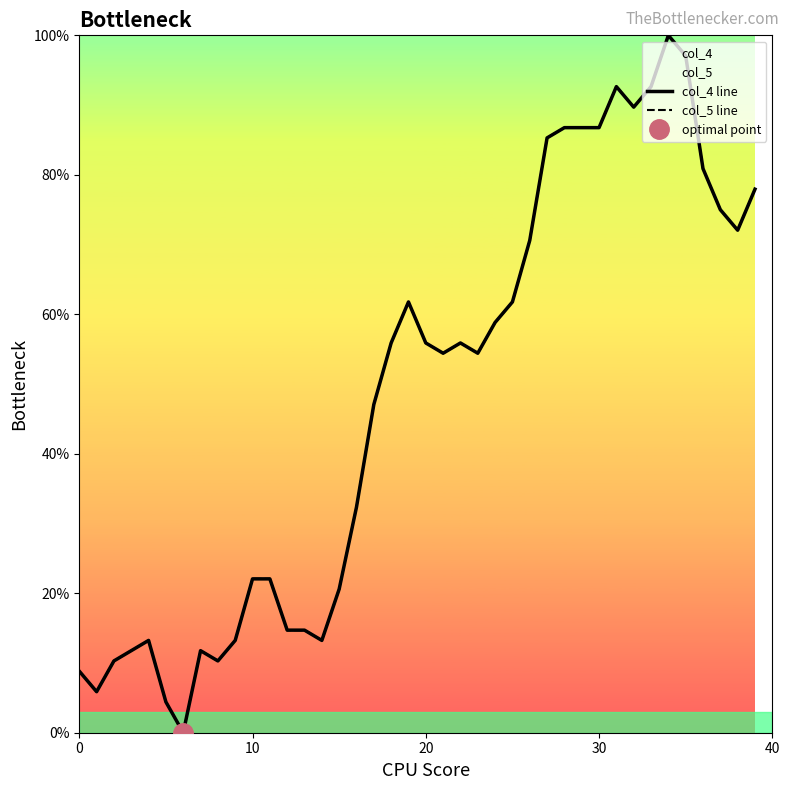

At 39, list the series in order from smallest to largest.

col_4 line, col_5 line